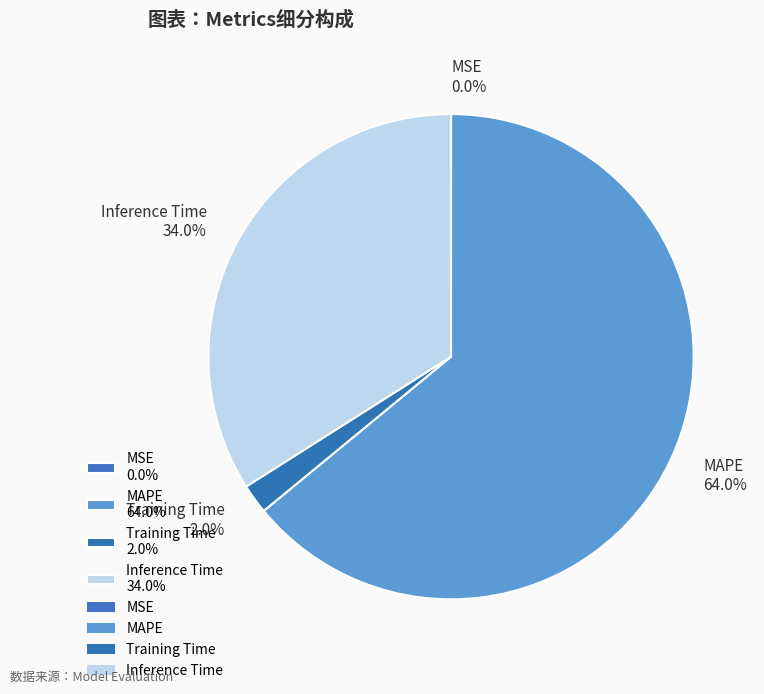

Which has a higher value, Inference Time 34.0% or MAPE 64.0%?

MAPE 64.0%